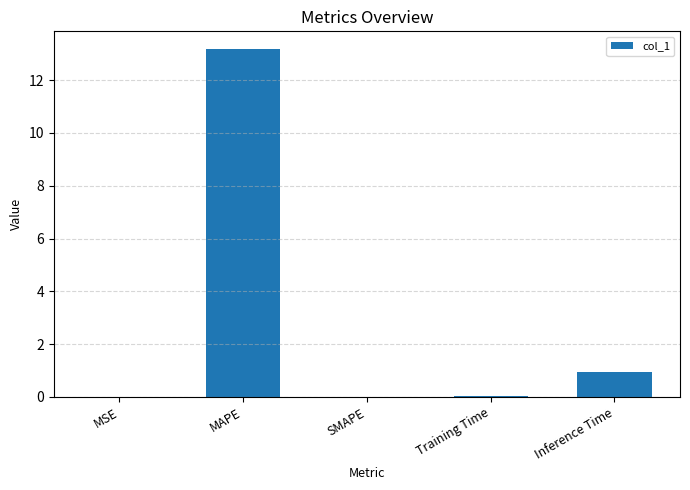

Between SMAPE and Inference Time, which is larger?

Inference Time